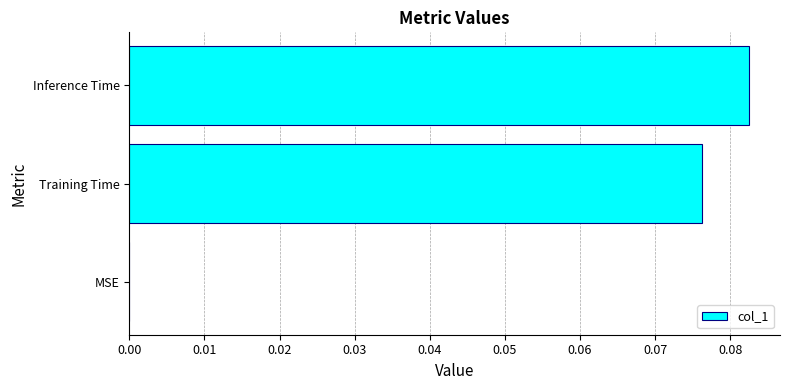

Is it true that the value at Training Time is 0.0?

False